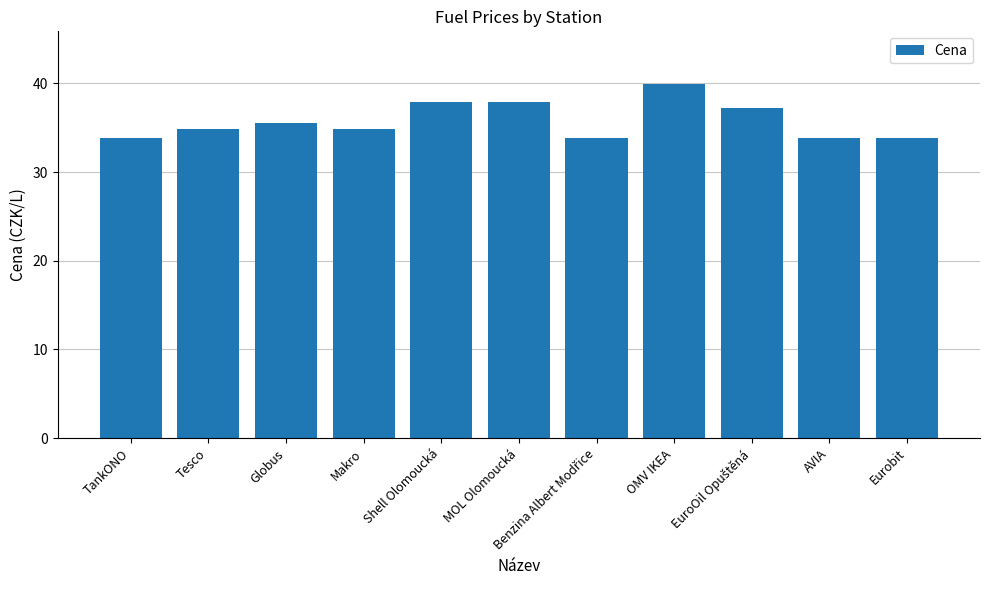

What is the minimum value shown in the chart?

33.9